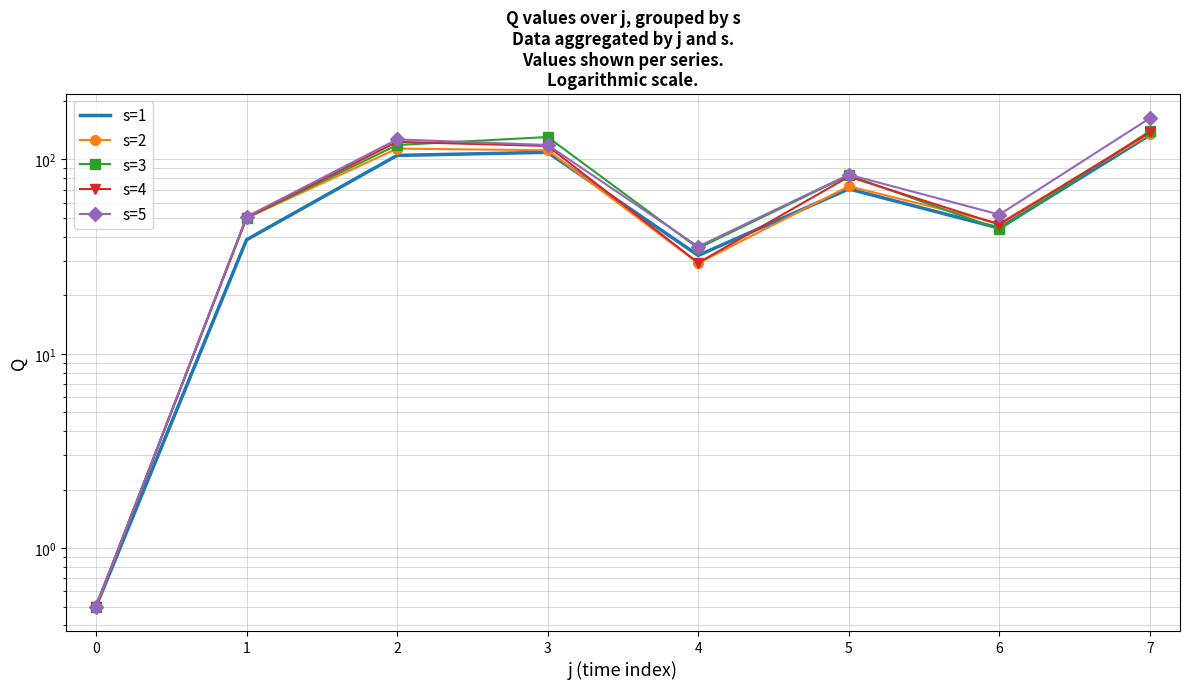

Rank the series by their average value, from lowest to highest.

s=1, s=2, s=4, s=3, s=5